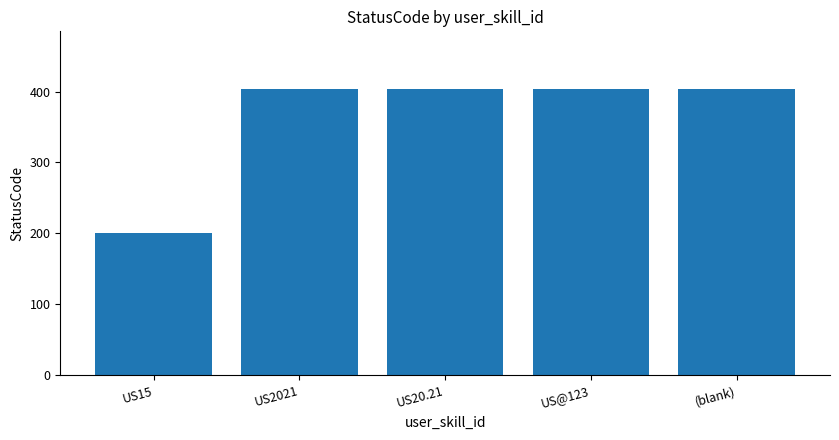

Is it true that the value at US15 is 200?

True